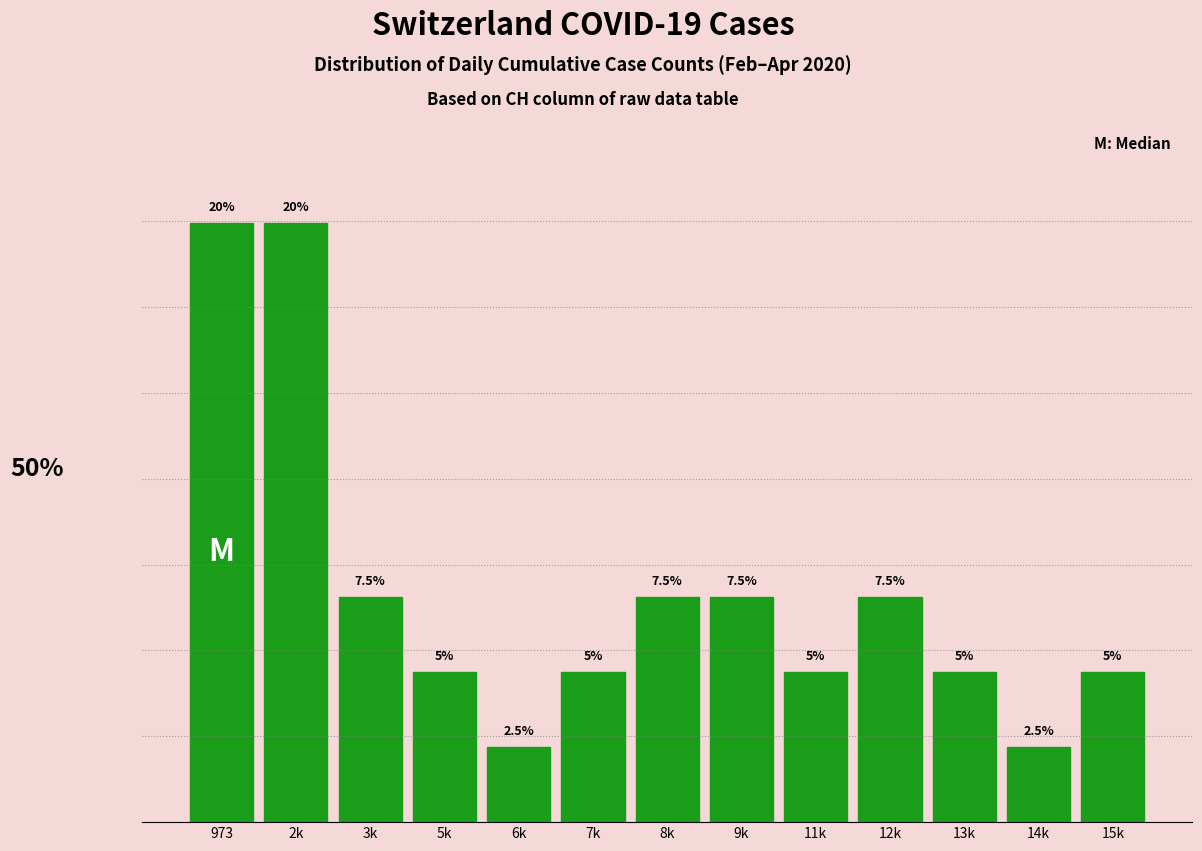

What is the label of the 5th bar from the left?

6k